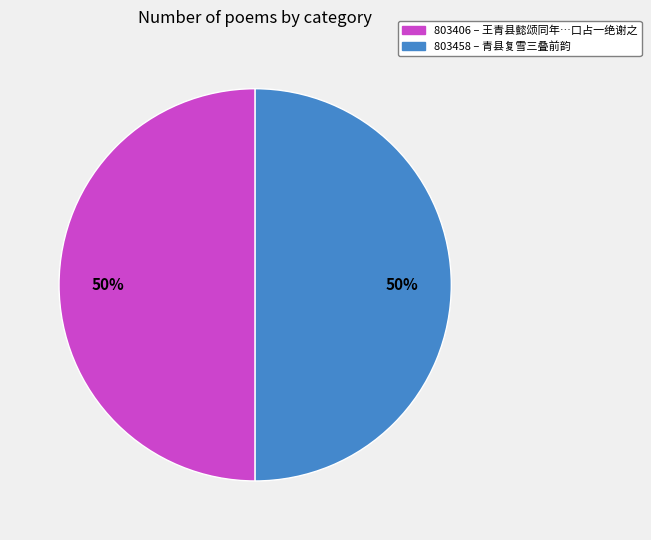

To the nearest percent, what is the average slice percentage?

50%